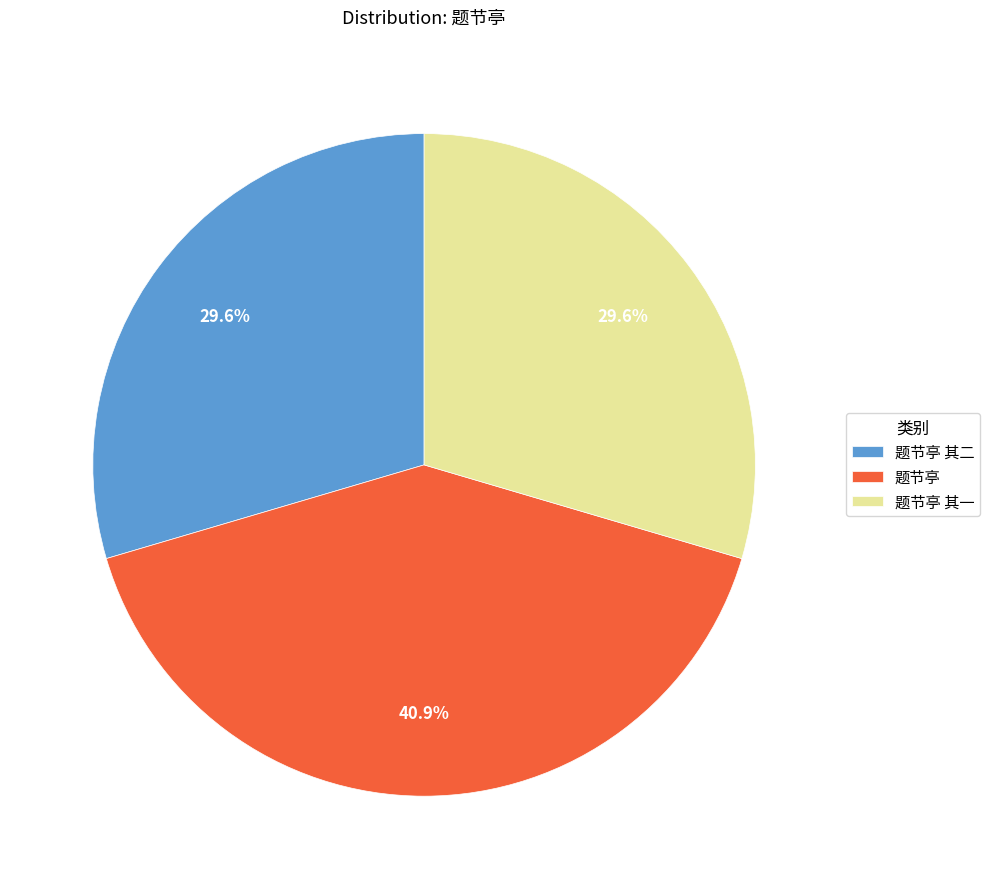

To the nearest percent, what percentage of the pie is 题节亭?

41%